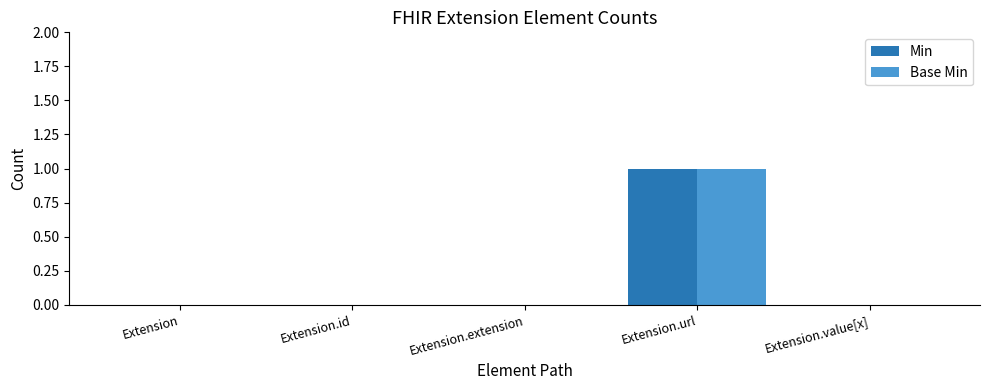

At which category is the sum across all series the highest?

Extension.url